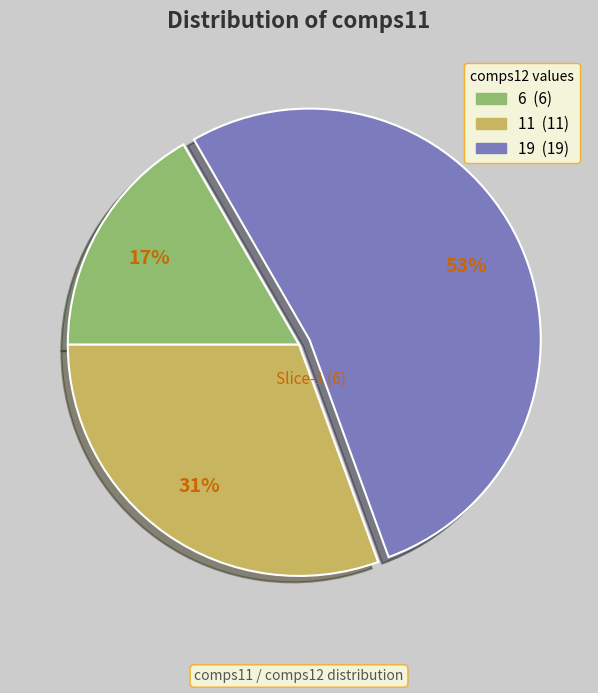

Approximately how many times larger is the value at 11 compared to 19?

0.6